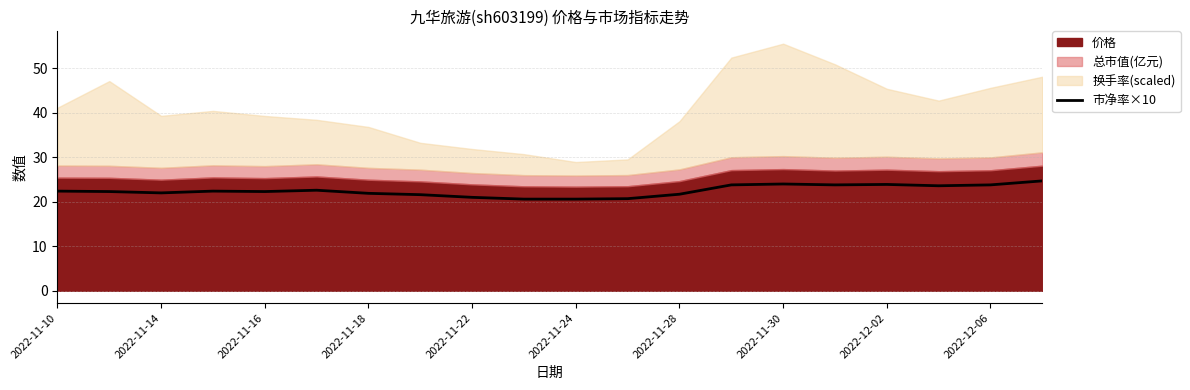

True or false: 市净率×10 has a value of 21.7 at 2022-11-28.

True